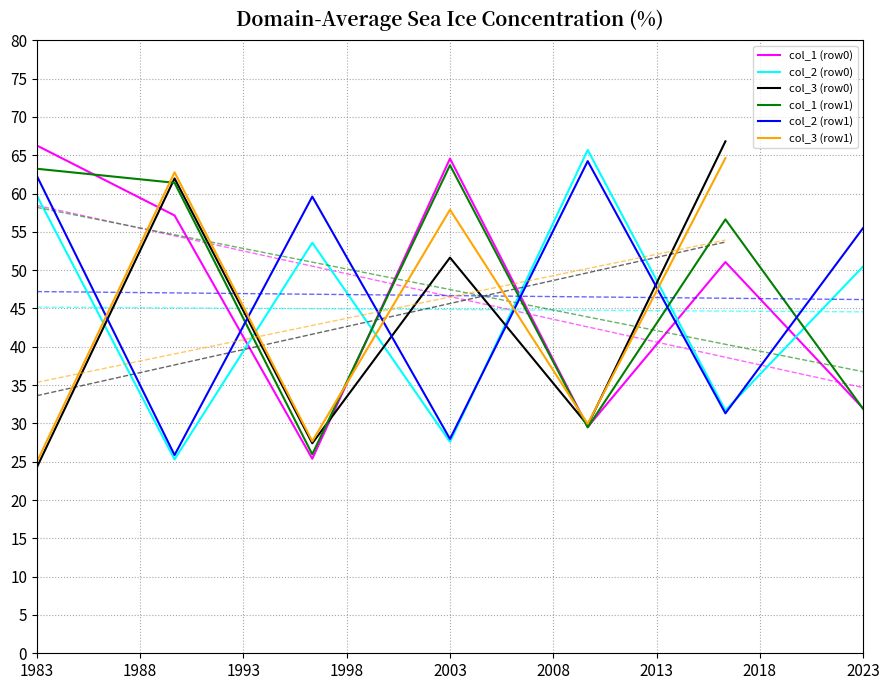

Is the value of col_2 (row1) at 1983 greater than the value of col_1 (row0) at 2003?

No